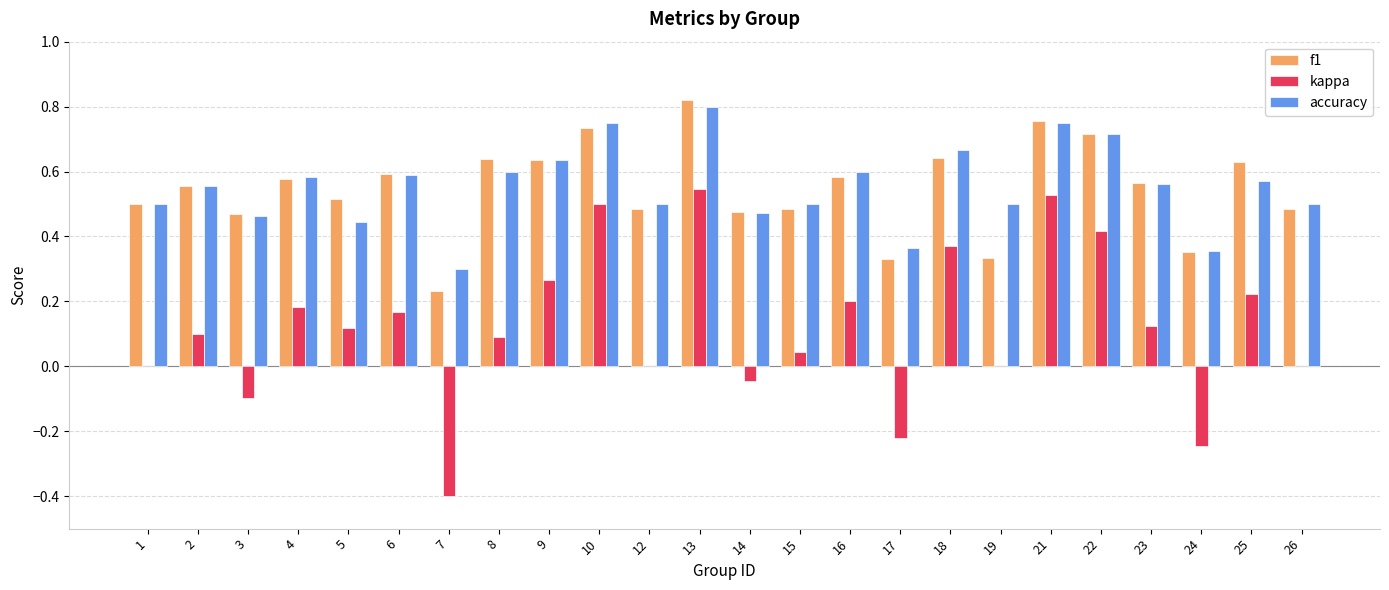

Between 3 and 4, which series saw the biggest shift?

kappa